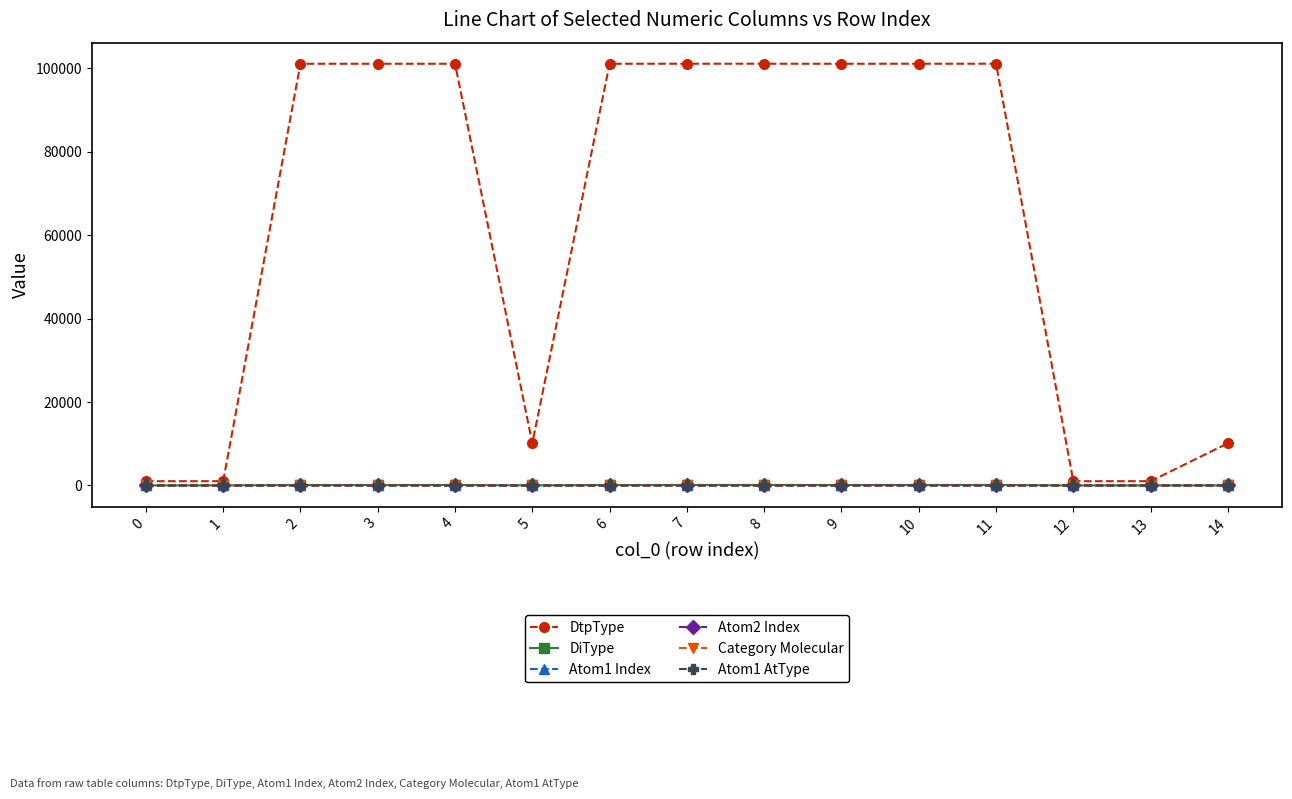

Does the chart display data point markers on the line(s)?

Yes